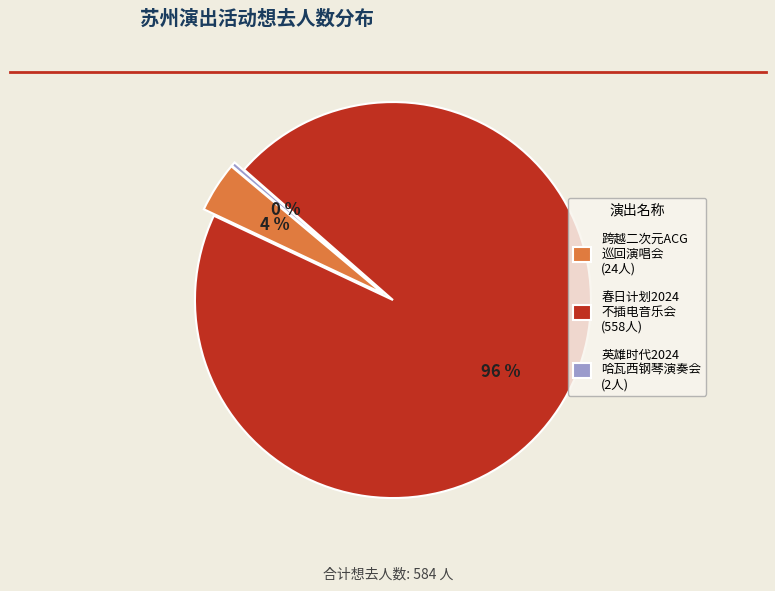

To the nearest percent, what is the average slice percentage?

33%